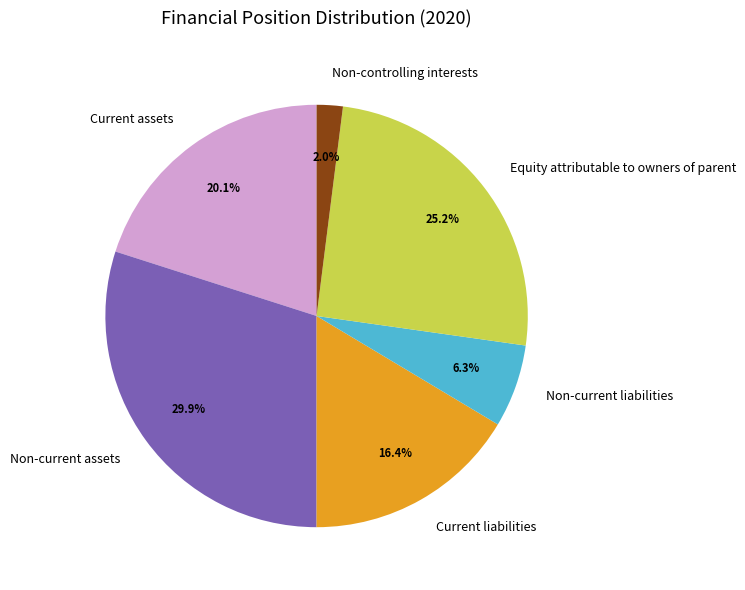

Does any single category account for the majority?

No